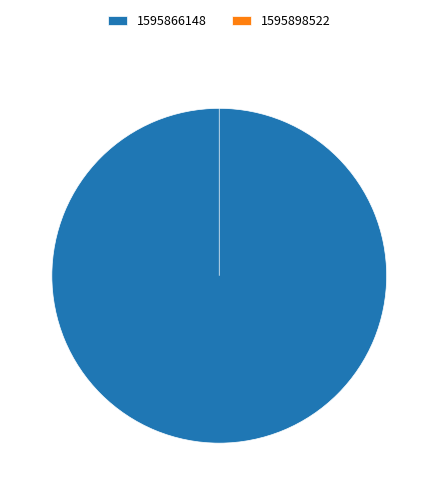

Rank the categories by value from highest to lowest.

1595866148, 1595898522